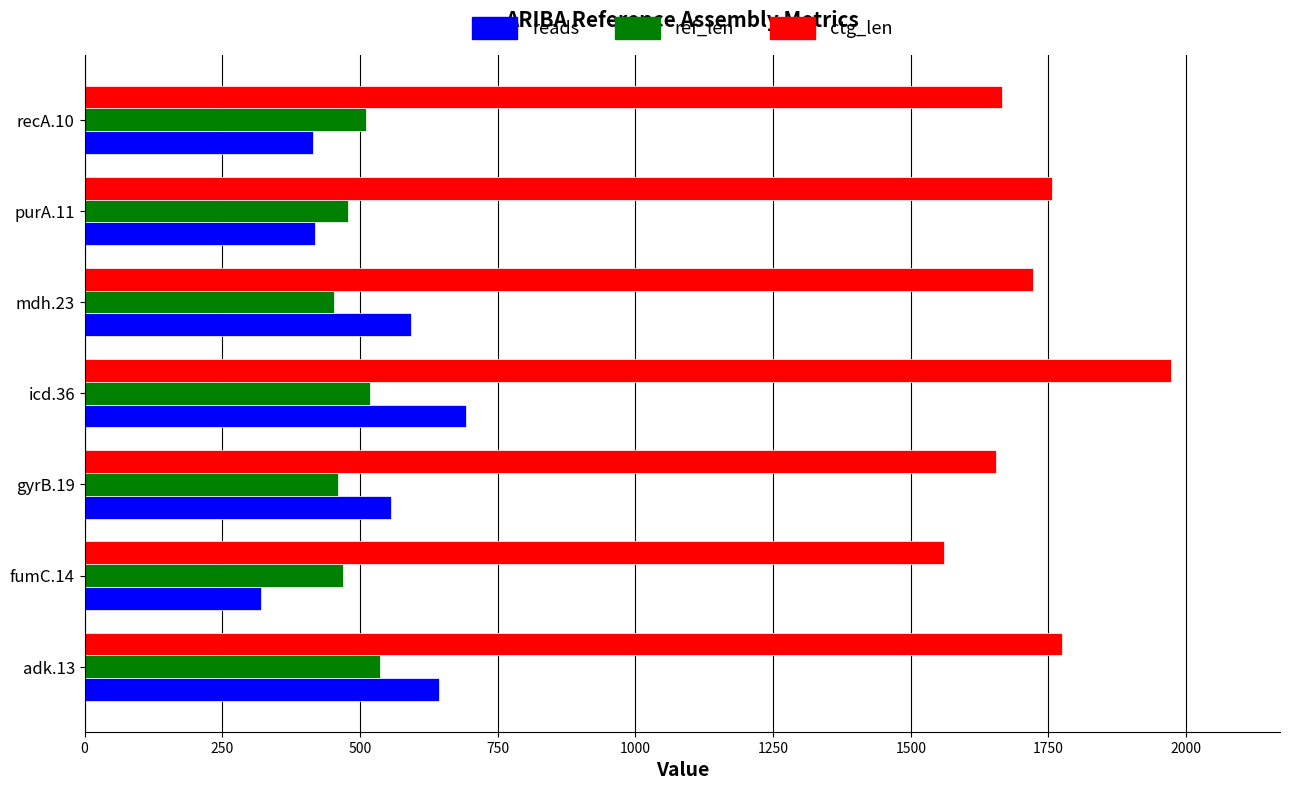

How many values in the reads series are below 556?

3